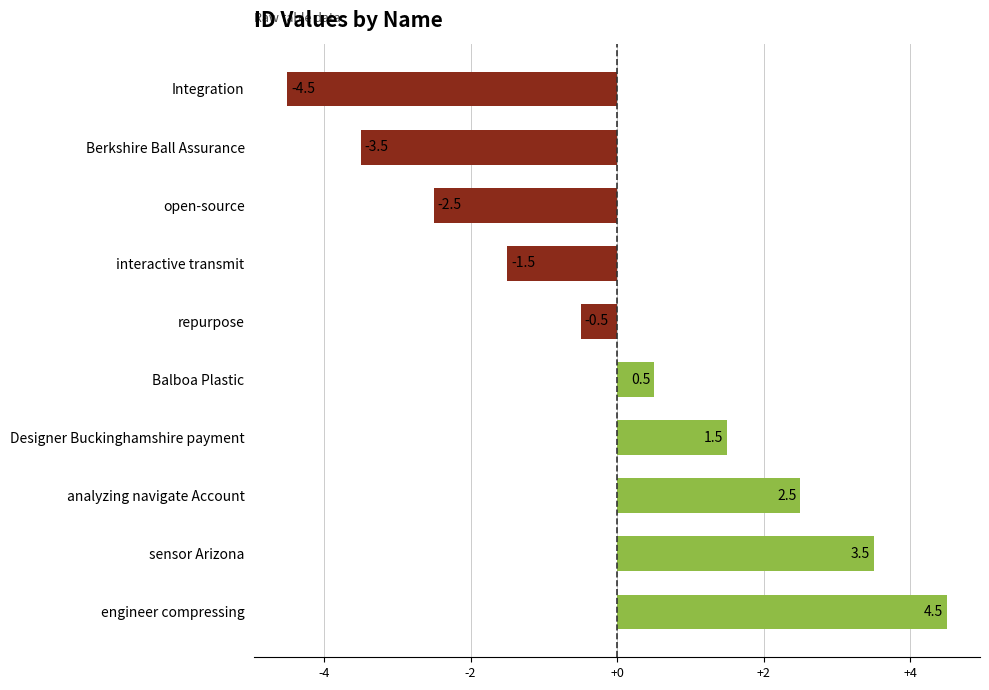

Count the number of values greater than 0.

5